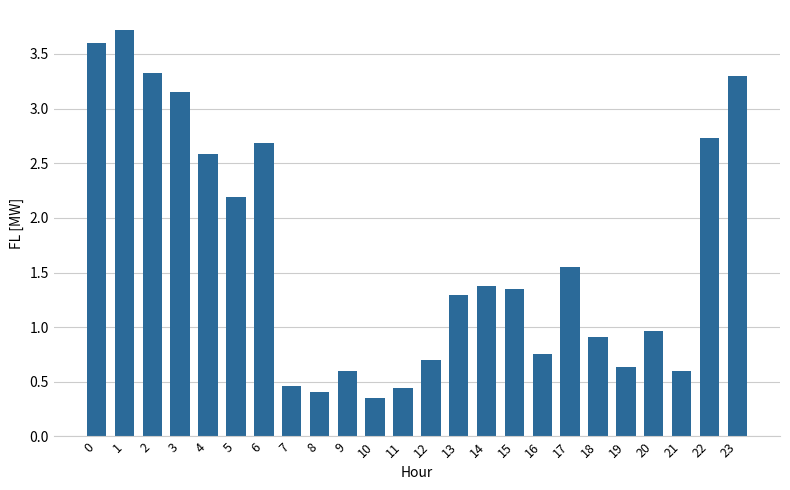

What is the average value?

1.7